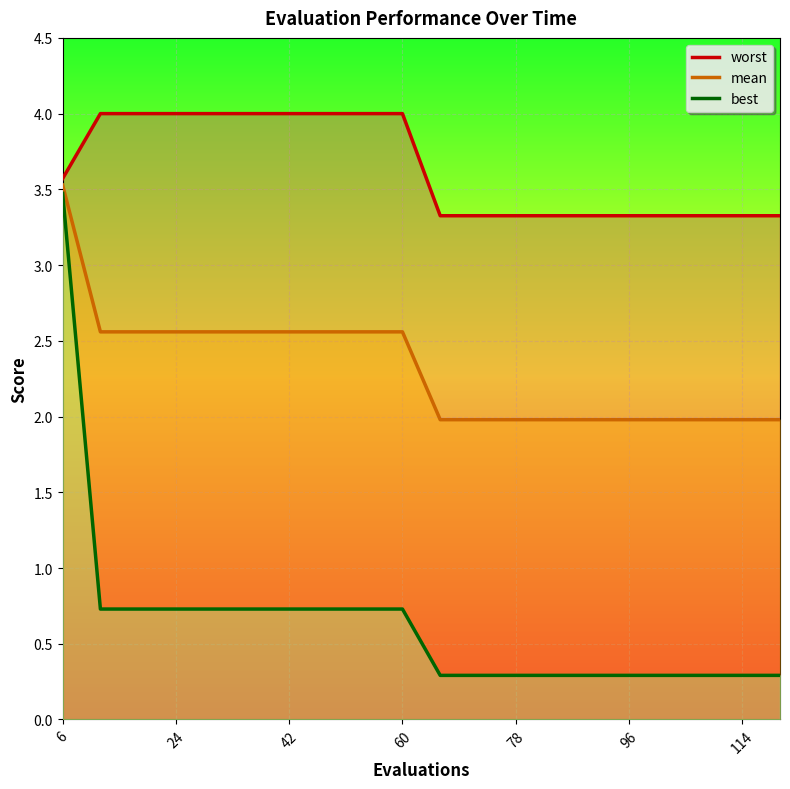

The mean series shows 4.1 at 24. True or false?

False